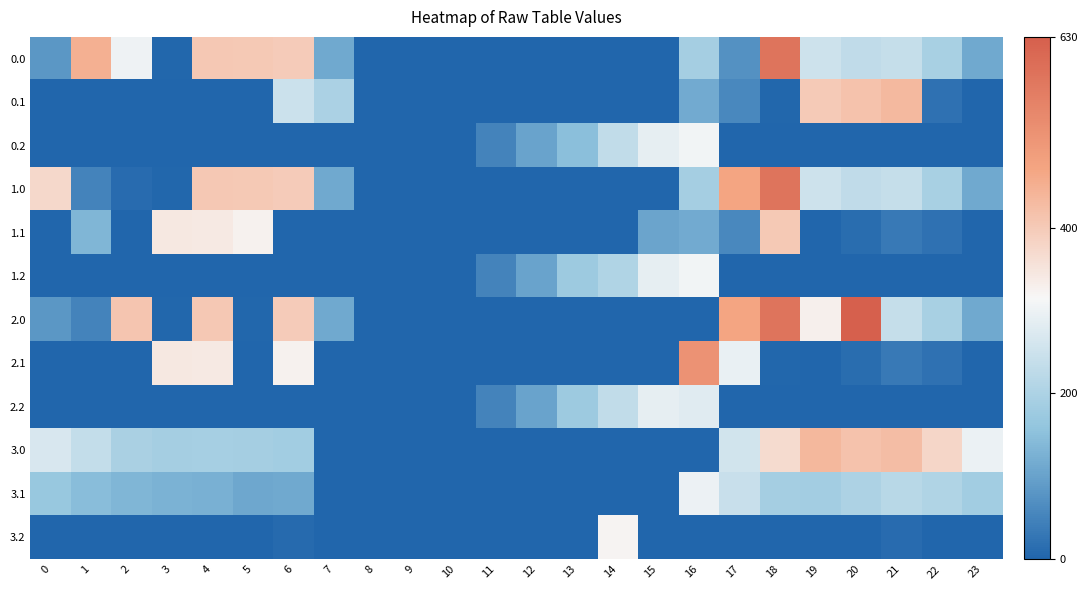

Which label corresponds to the largest value in the chart?

20